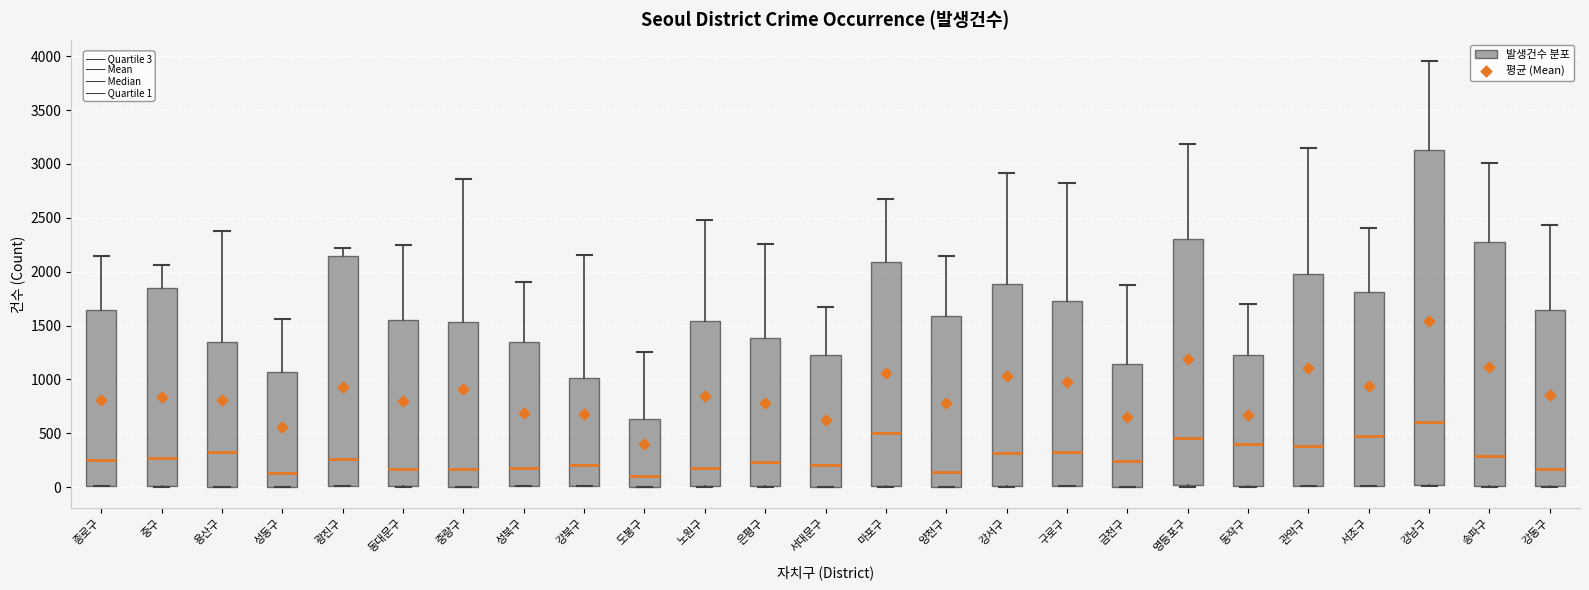

Comparing the boxes themselves (not the whiskers), which one is the tallest?

강남구